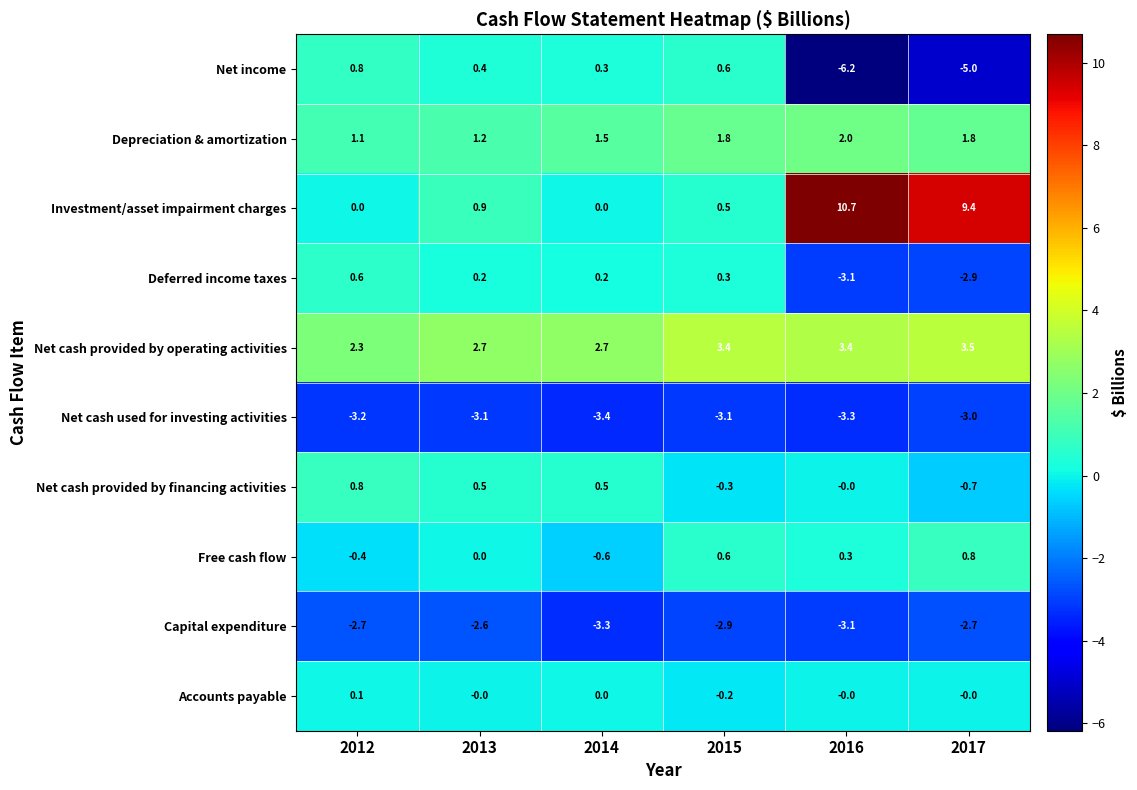

What is the total value across all series at 2015?

0.7